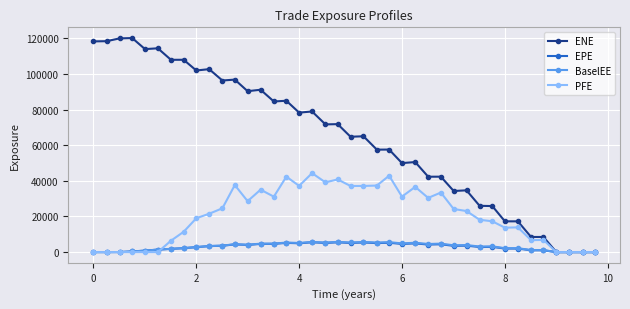

What is the maximum value for BaselEE?

5749.2